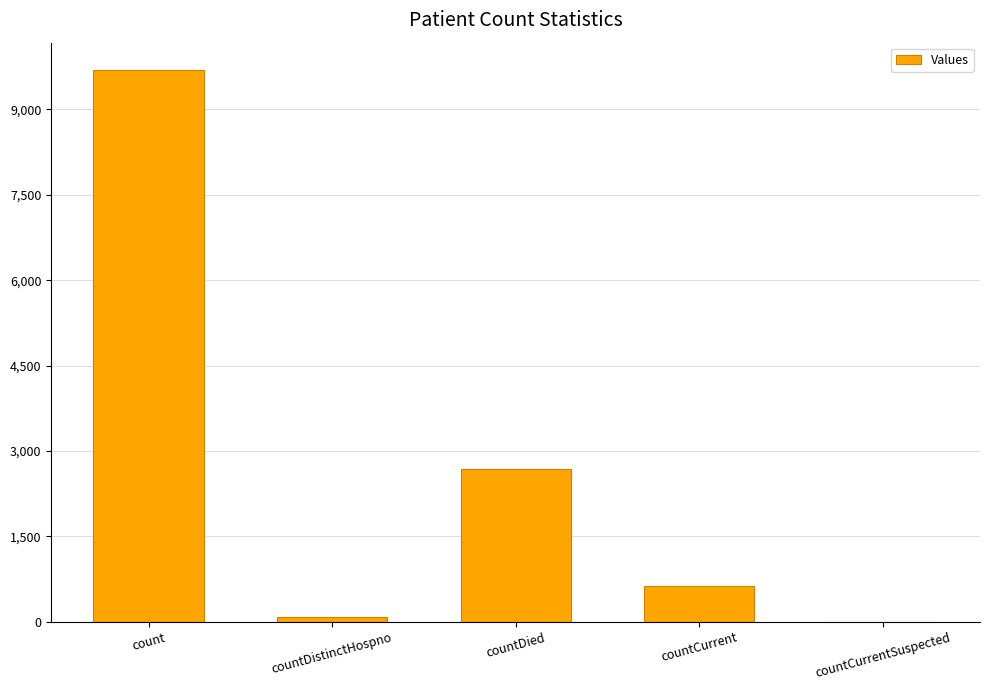

The value at count is 1992. True or false?

False